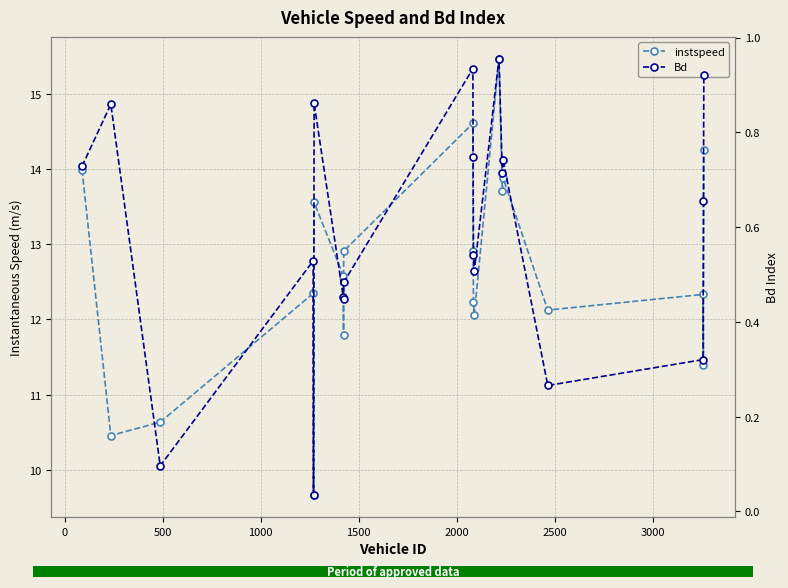

What is the average value of the Bd series?

0.6